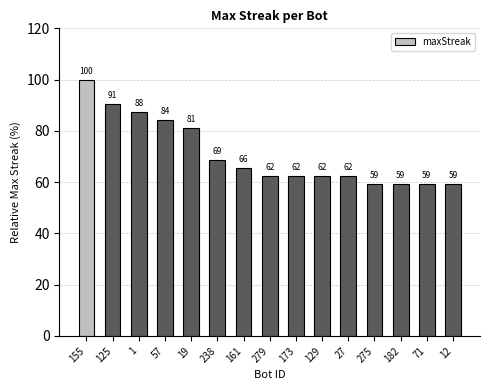

Is it true that the value at 182 is 41.1?

False